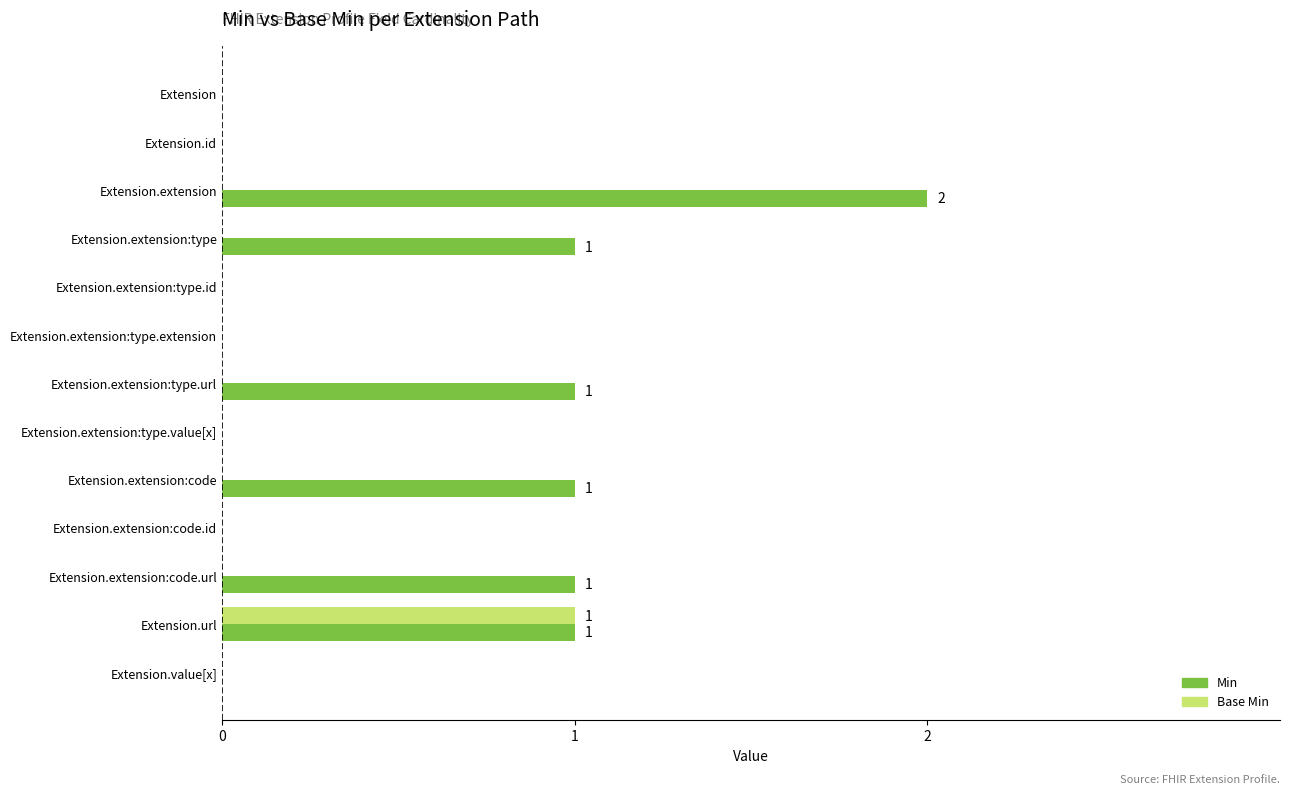

True or false: Min has a value of 1 at Extension.extension.

False